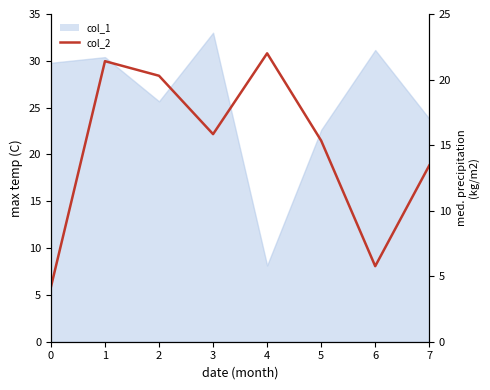

Does the chart display data point markers on the line(s)?

No